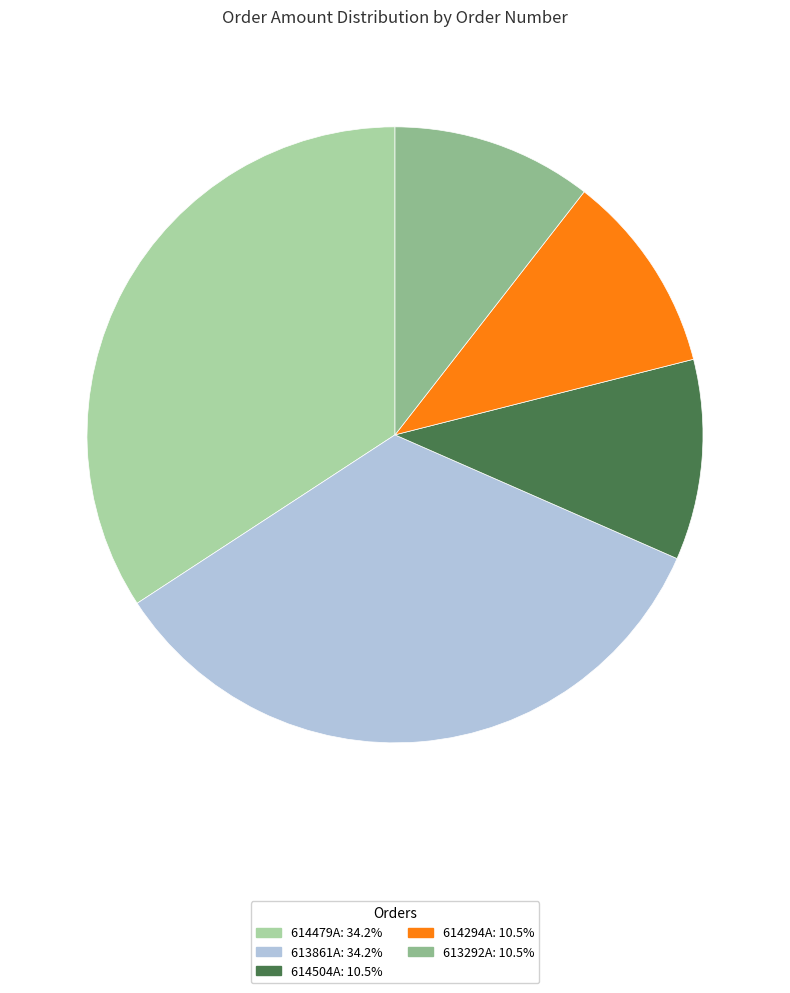

How many slices are in this pie chart?

5